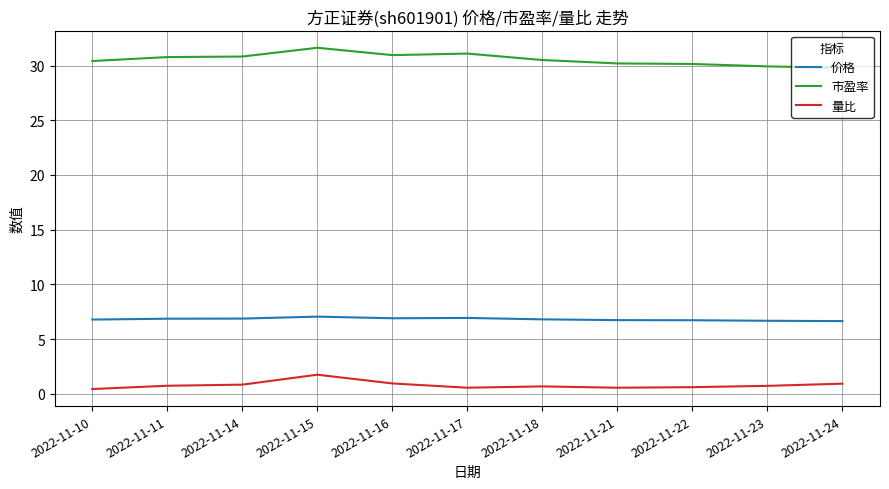

True or false: 价格 and 量比 intersect in this chart.

False